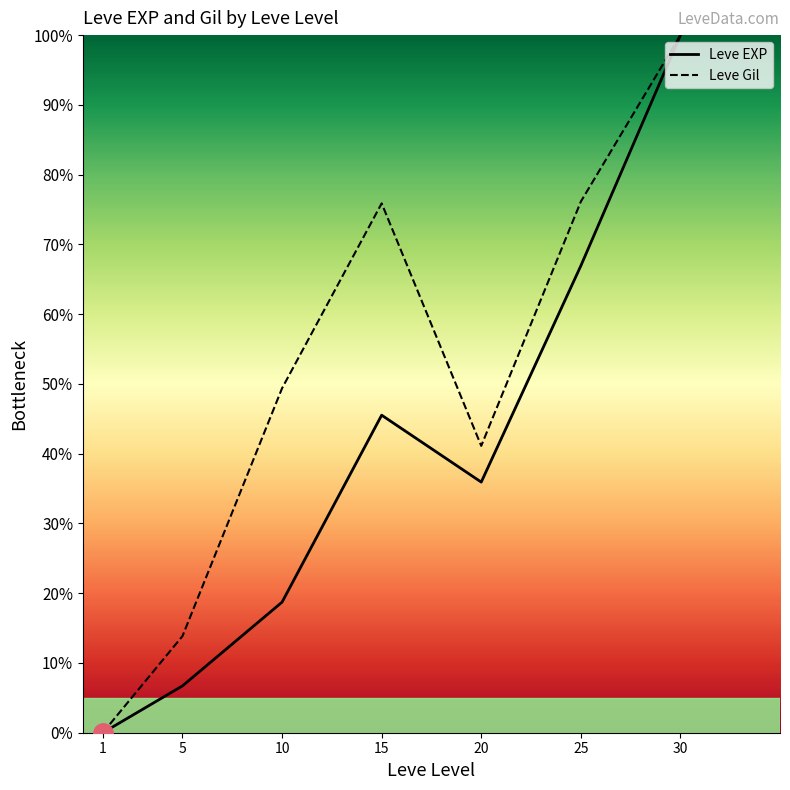

What is the greatest value displayed?

100.0